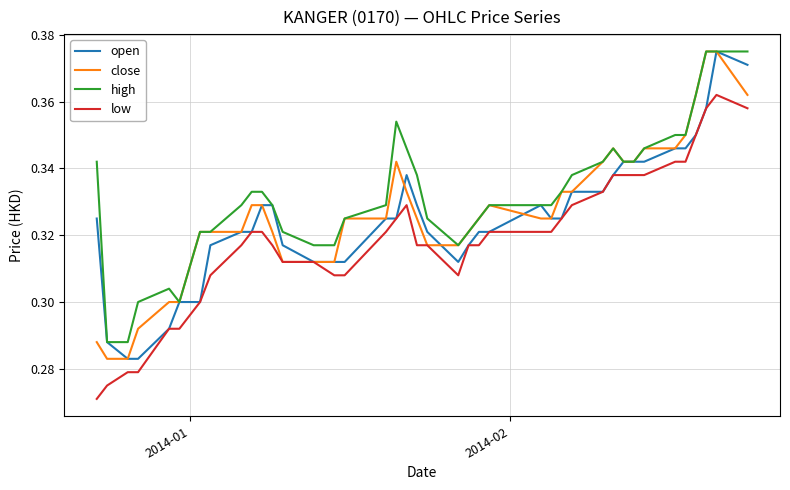

True or false: low and high cross at least once.

False